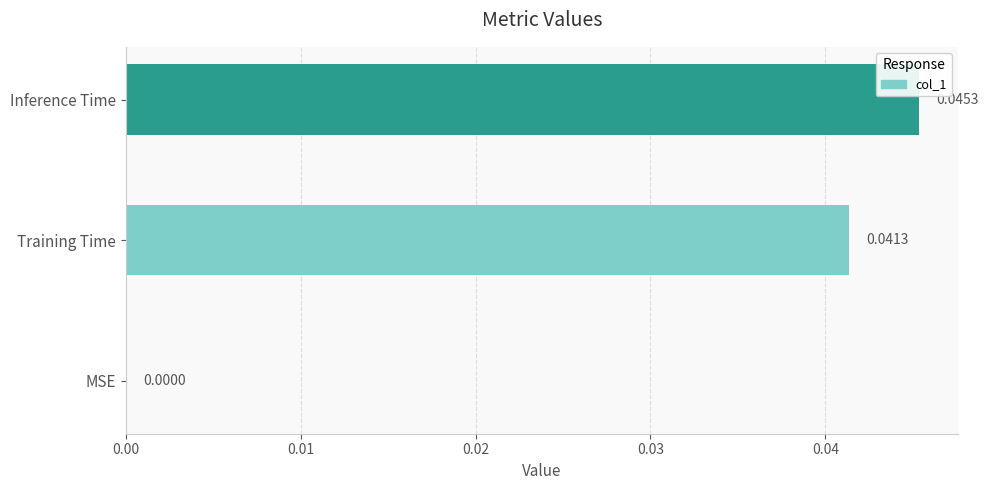

How many data points are above 0?

2